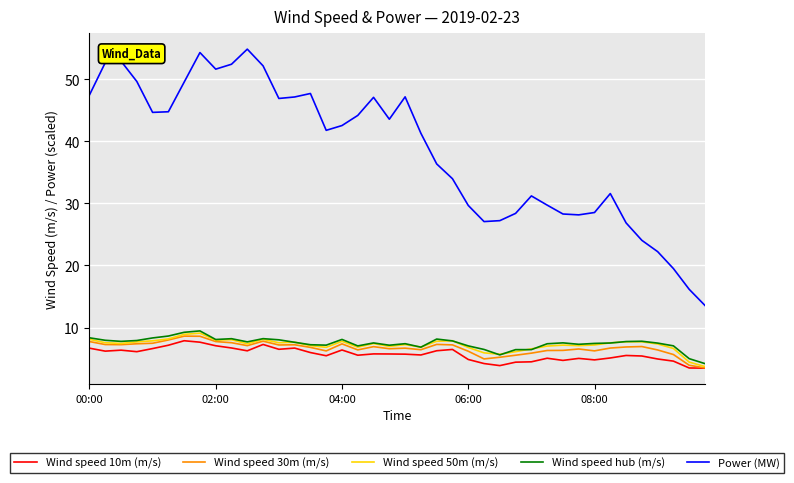

How many lines are shown in the chart?

5